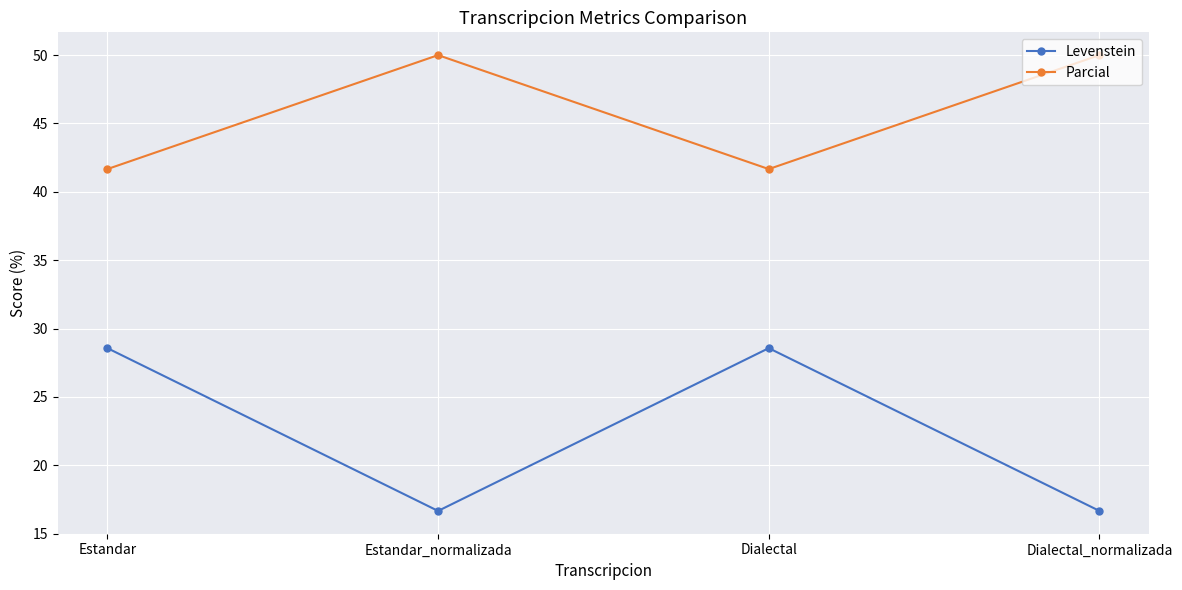

At Estandar_normalizada, list the series in order from smallest to largest.

Levenstein, Parcial